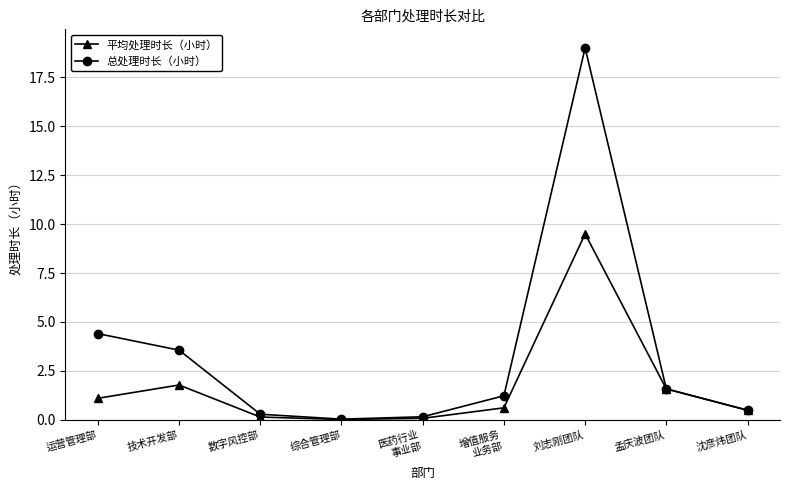

Does the chart display data point markers on the line(s)?

Yes